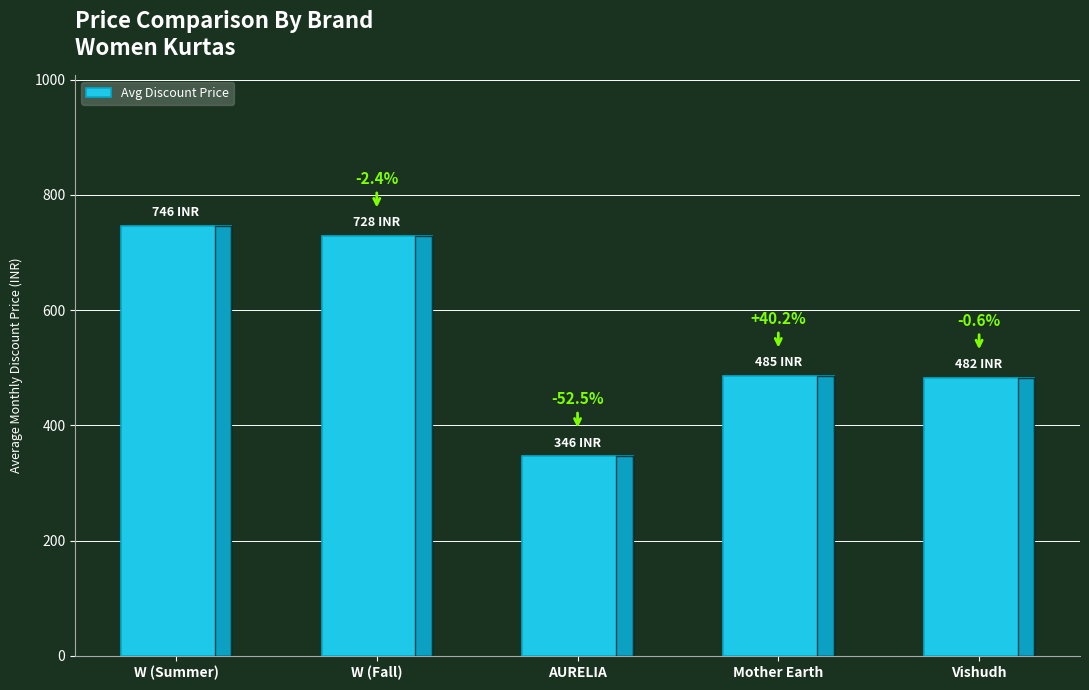

Rank the categories by value from lowest to highest.

AURELIA, Vishudh, Mother Earth, W (Fall), W (Summer)